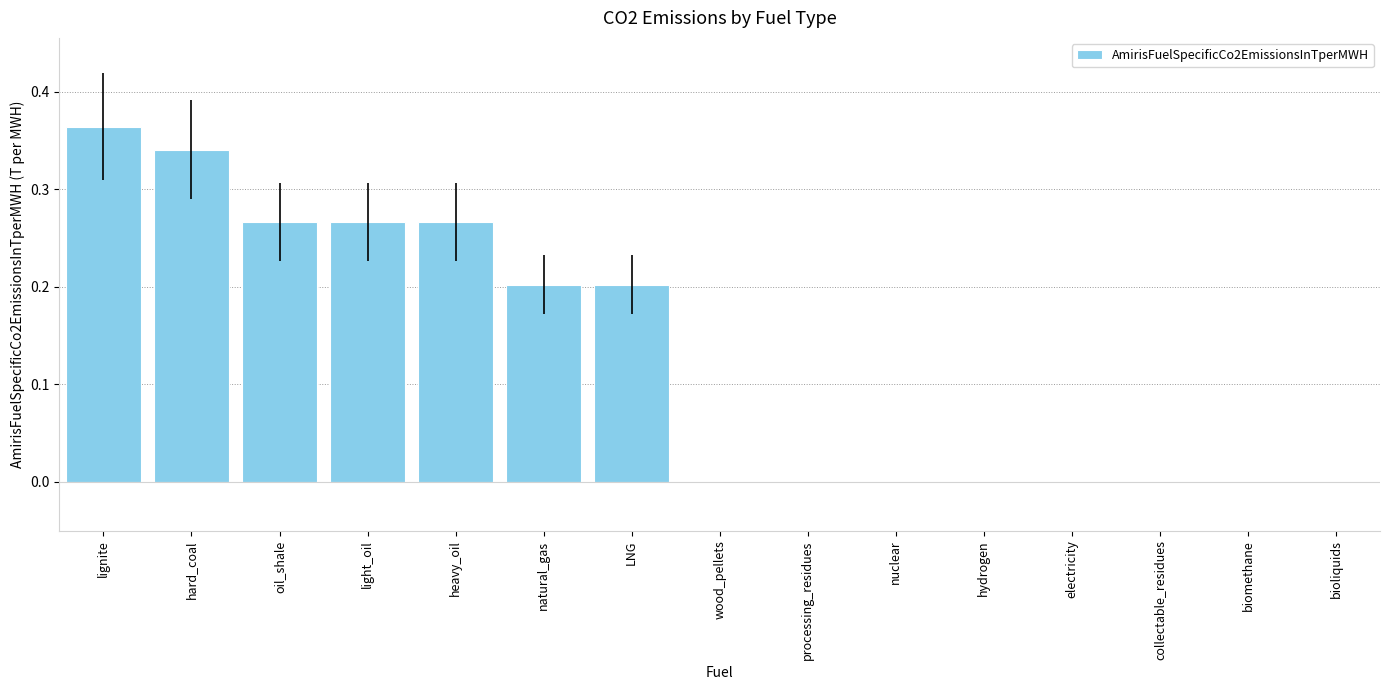

Which label corresponds to the largest value in the chart?

lignite